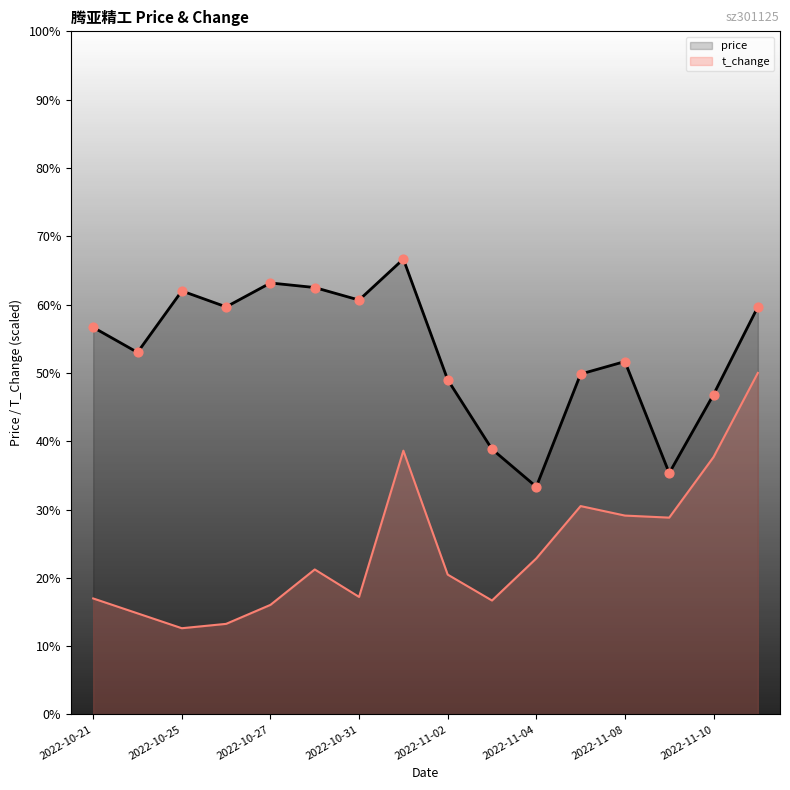

What is the total value across all series at 2022-10-21?

49.7